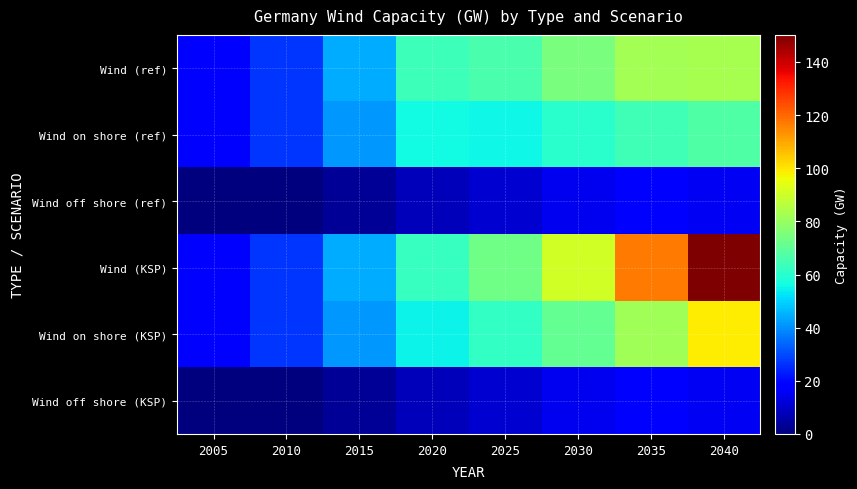

Reading left to right, extract all data points from this chart.

Wind (ref): 2005=18.2	2010=26.9	2015=44.6	2020=63.7	2025=66.3	2030=75.1	2035=82.3	2040=83.0
Wind on shore (ref): 2005=18.2	2010=26.8	2015=41.3	2020=56.0	2025=55.5	2030=60.1	2035=64.1	2040=67.3
Wind off shore (ref): 2005=0.0	2010=0.1	2015=3.3	2020=7.7	2025=10.8	2030=15.0	2035=18.2	2040=15.7
Wind (KSP): 2005=18.2	2010=26.9	2015=44.6	2020=62.5	2025=72.8	2030=90.9	2035=116.8	2040=150.2
Wind on shore (KSP): 2005=18.2	2010=26.8	2015=41.3	2020=54.8	2025=62.0	2030=70.9	2035=82.0	2040=98.8
Wind off shore (KSP): 2005=0.0	2010=0.1	2015=3.3	2020=7.7	2025=10.8	2030=15.0	2035=18.2	2040=15.7